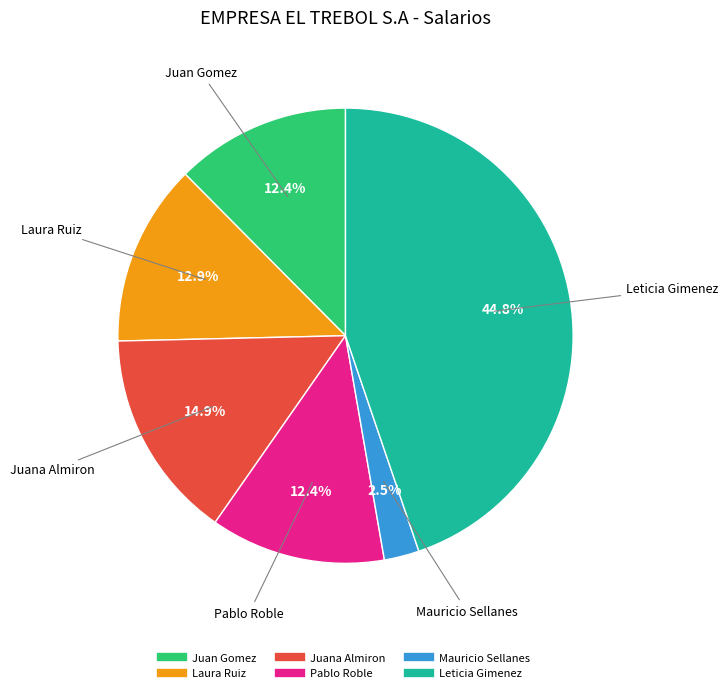

Do Leticia Gimenez and Juana Almiron together represent more than half of the pie?

Yes